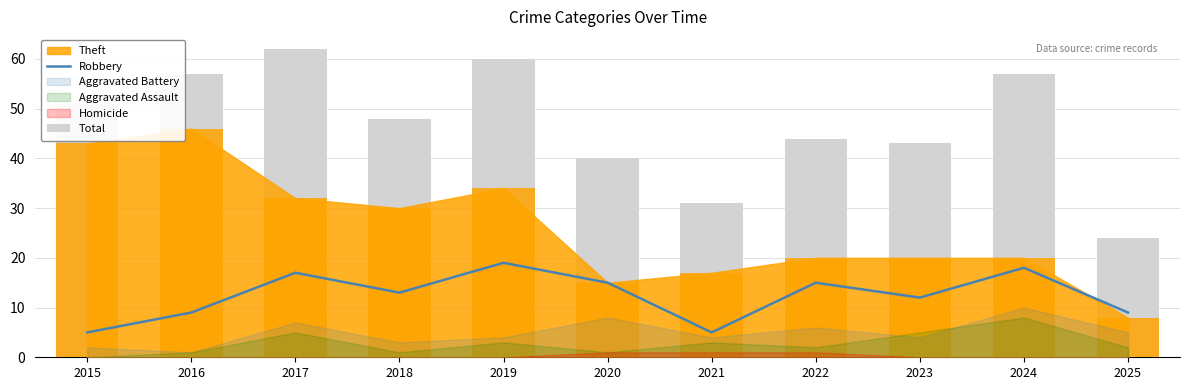

How many groups of bars are there?

11